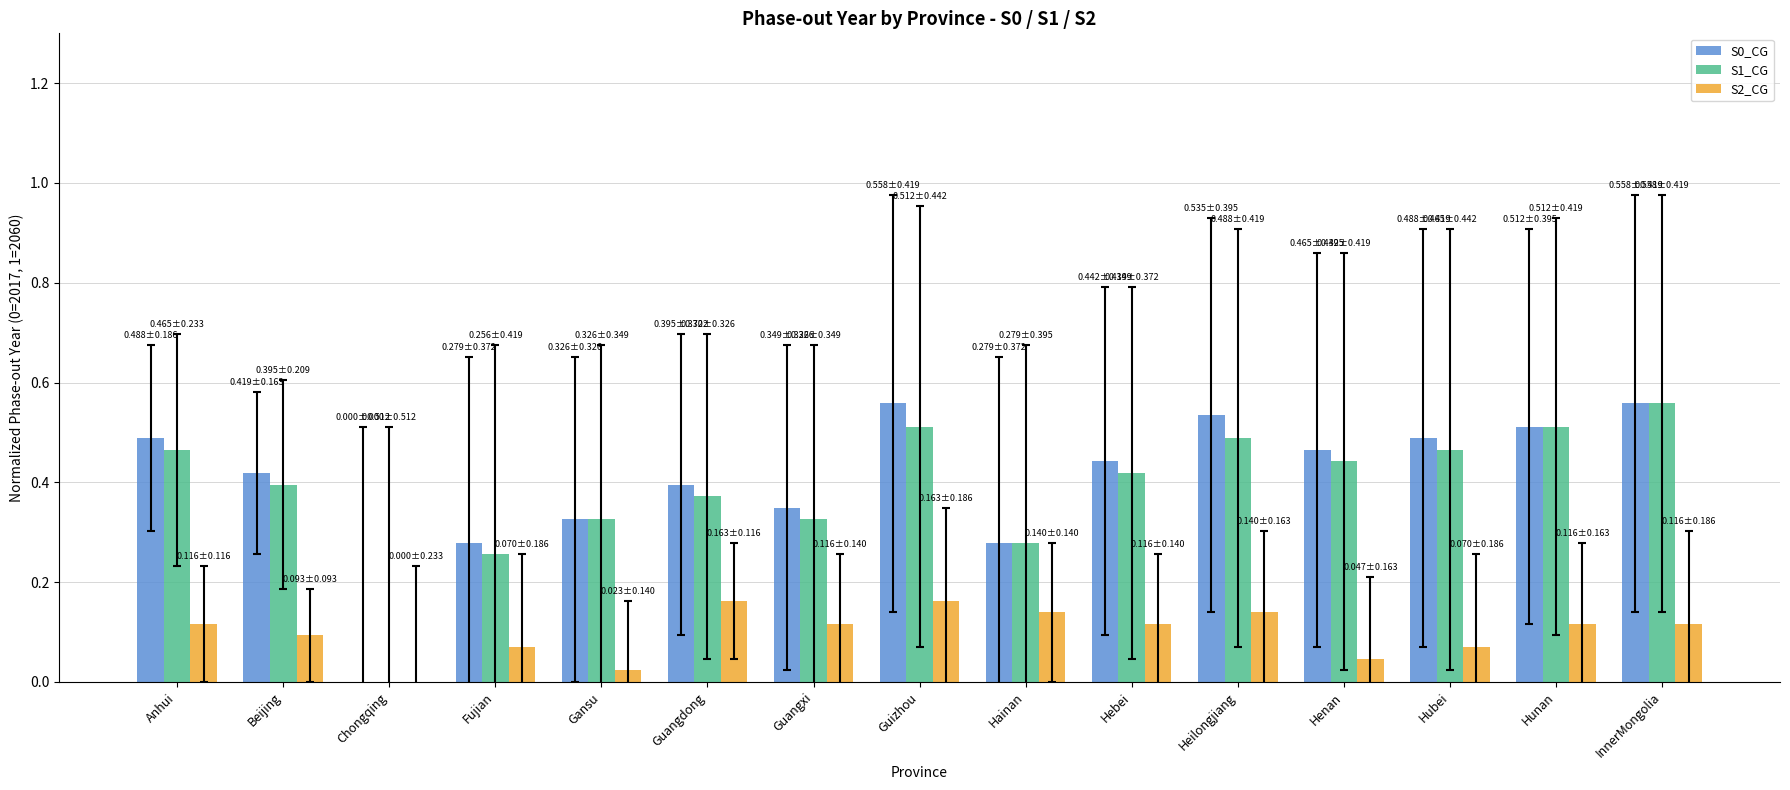

What is the sum of the S0_CG values at Henan and Guangdong?

0.9